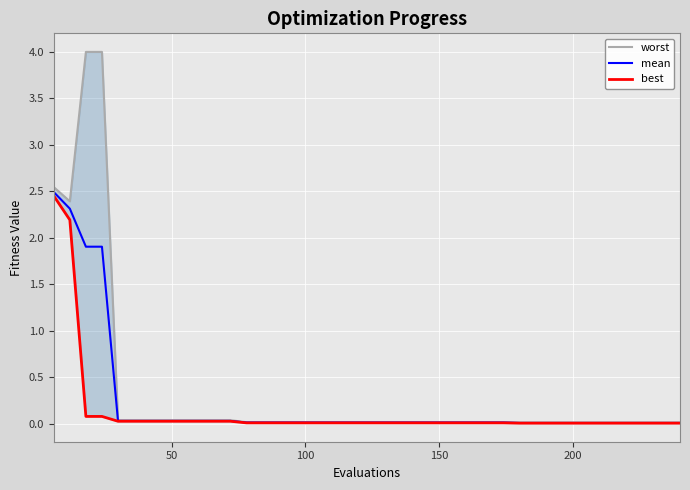

What is the maximum value for mean?

2.5